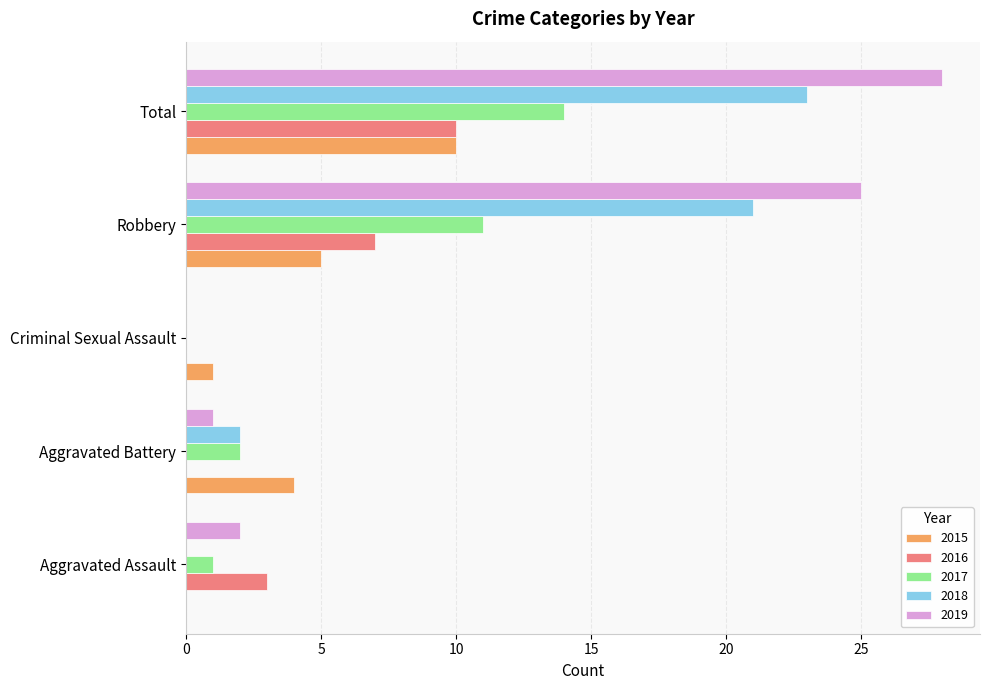

What is the sum of the 2016 values at Criminal Sexual Assault and Robbery?

7